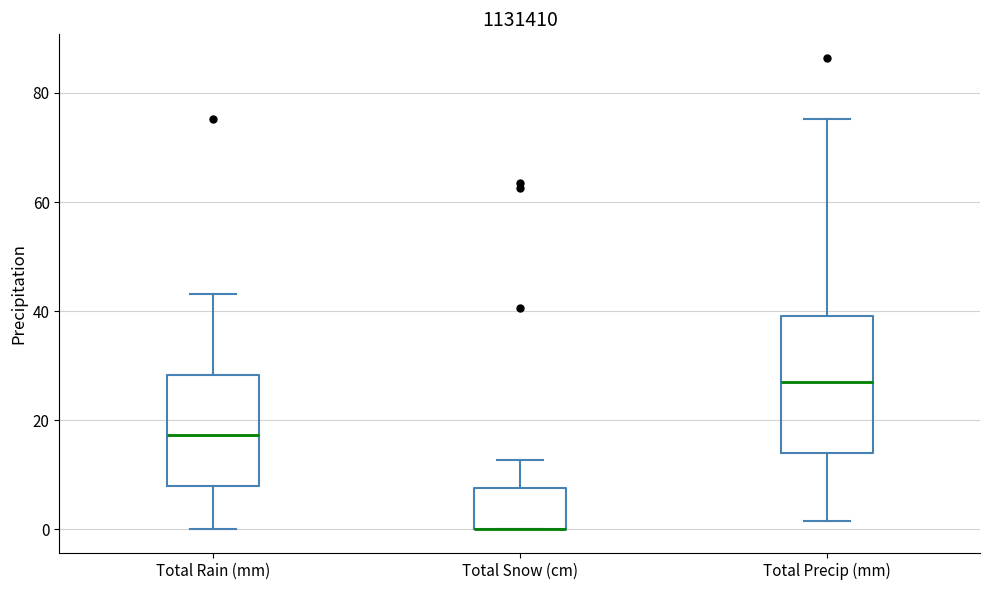

Comparing the boxes themselves (not the whiskers), which one is the tallest?

Total Precip (mm)